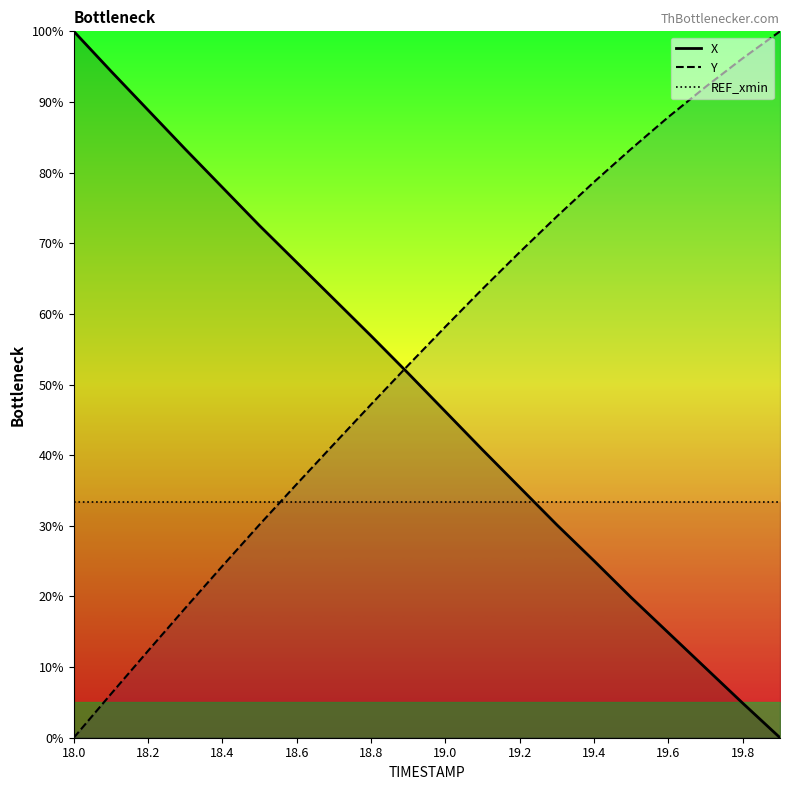

True or false: X and Y cross at least once.

True